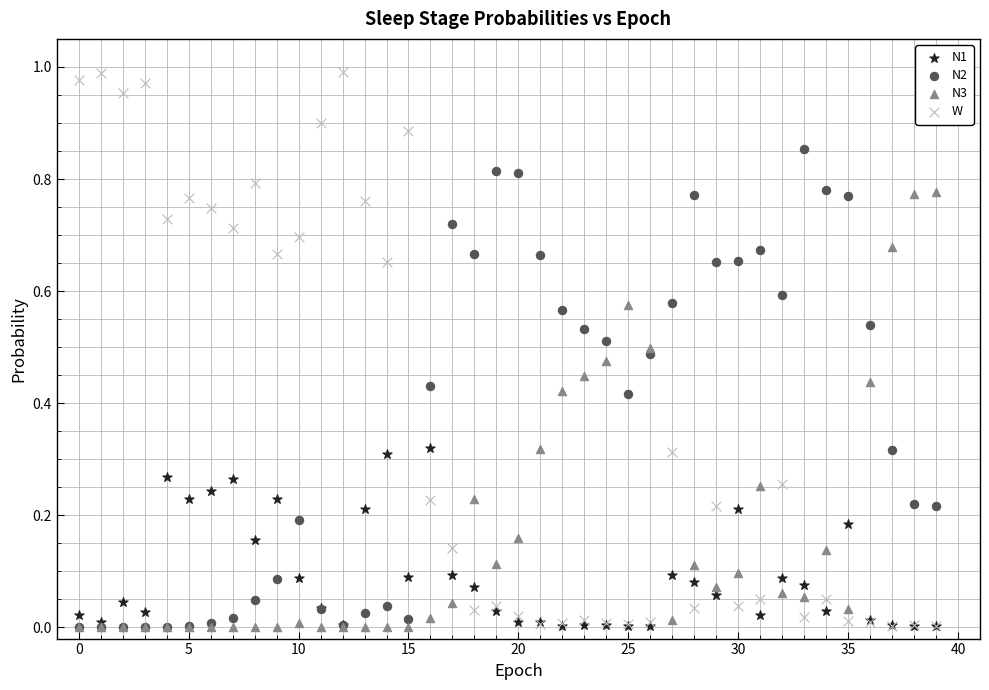

What are all the series names shown in the legend?

N1, N2, N3, W